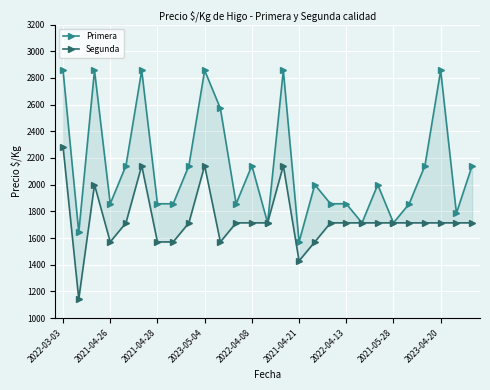

What is the label of the 4th point from the left?

2021-04-26